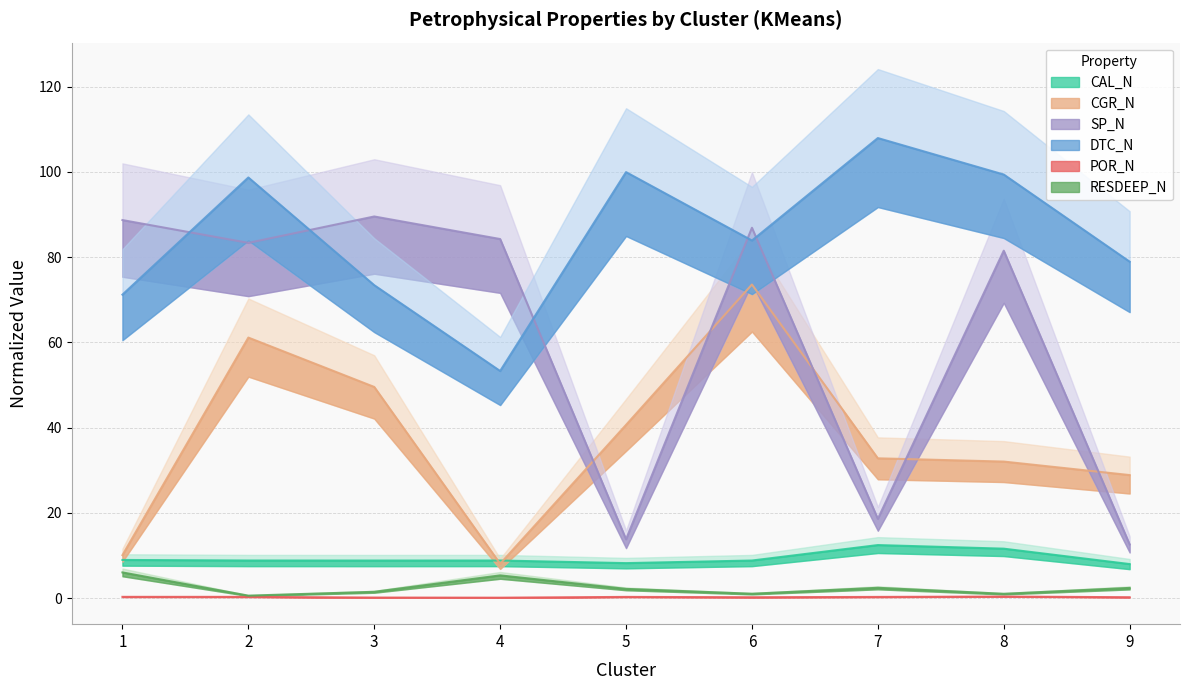

What is the spread (max minus min) of values at 3?

89.4